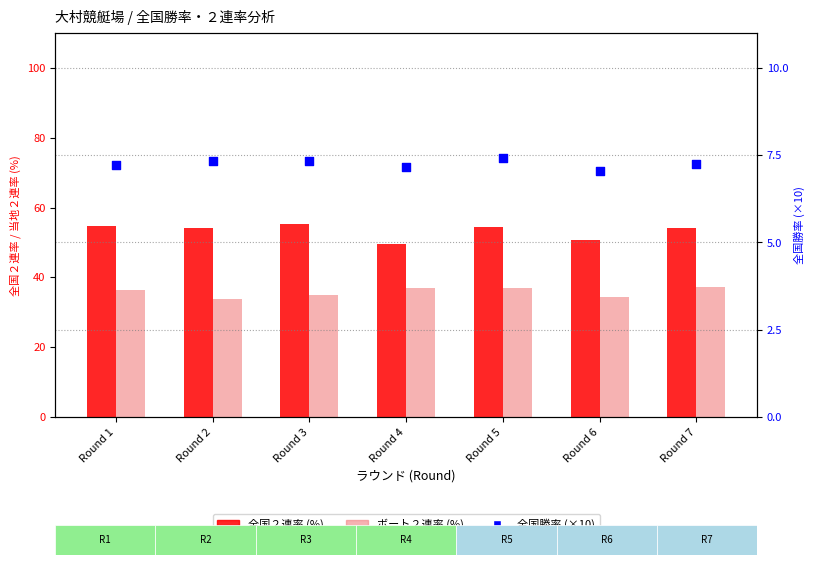

Which series has the largest total across all categories?

全国勝率 (×10)